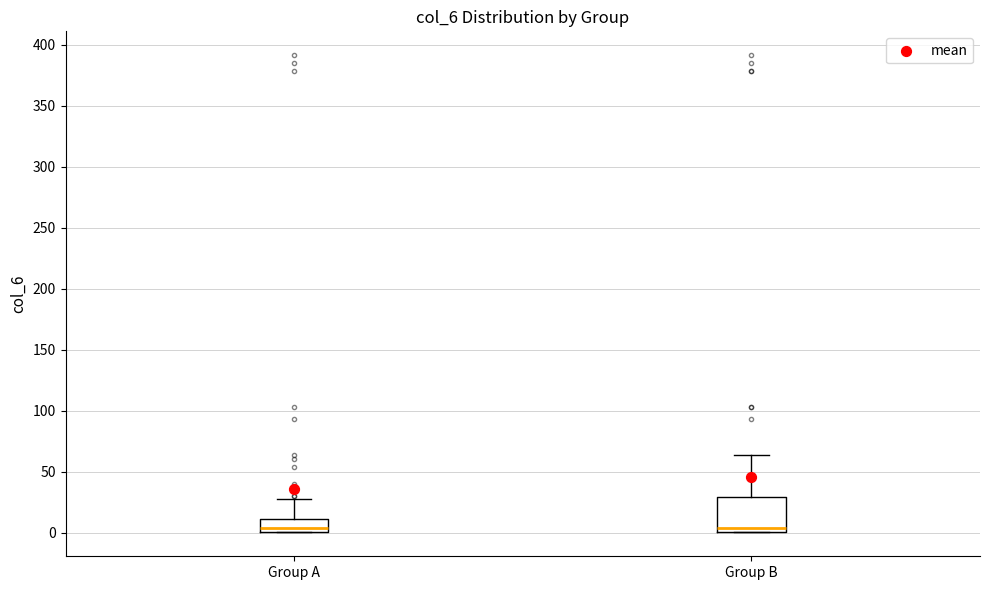

Reading left to right, read every box against the y-axis: the position of its median line, the range the box covers, and the ends of its whiskers. The values are not printed on the chart, so give them approximately, as read against the axis.

Group A: median 5, box 0 to 10, whiskers 0 to 25
Group B: median 5, box 0 to 30, whiskers 0 to 65